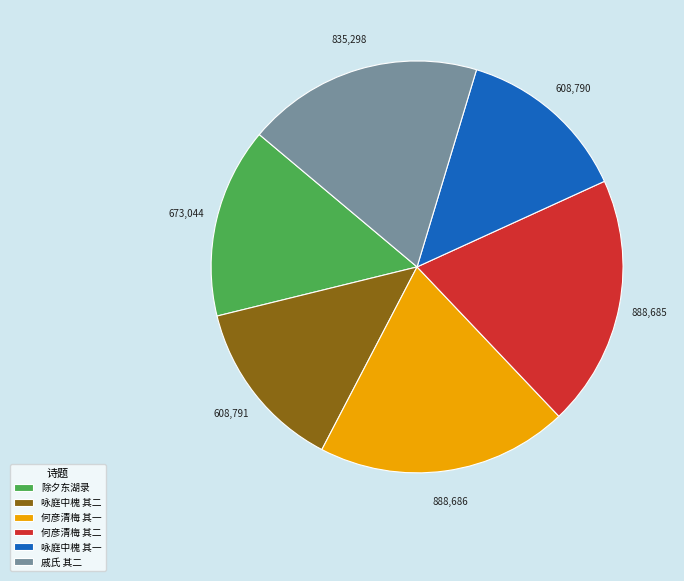

Count the number of slices in the pie.

6